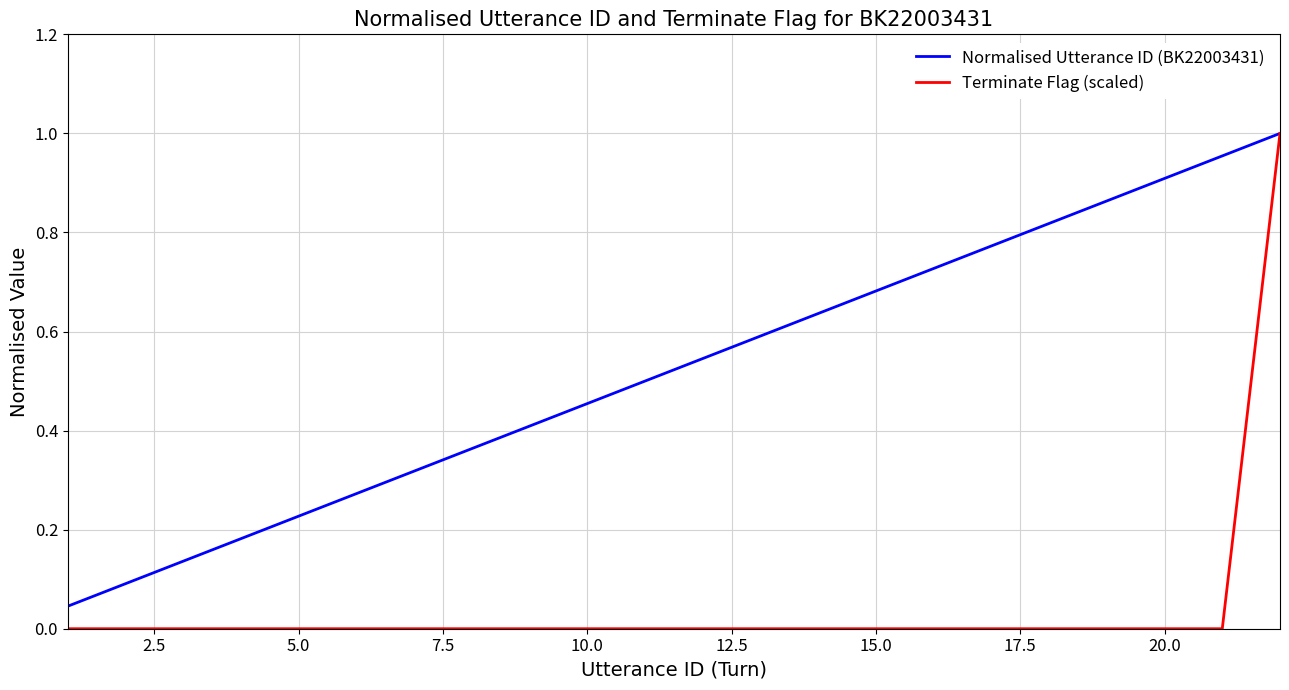

Which series has the largest total across all categories?

Normalised Utterance ID (BK22003431)